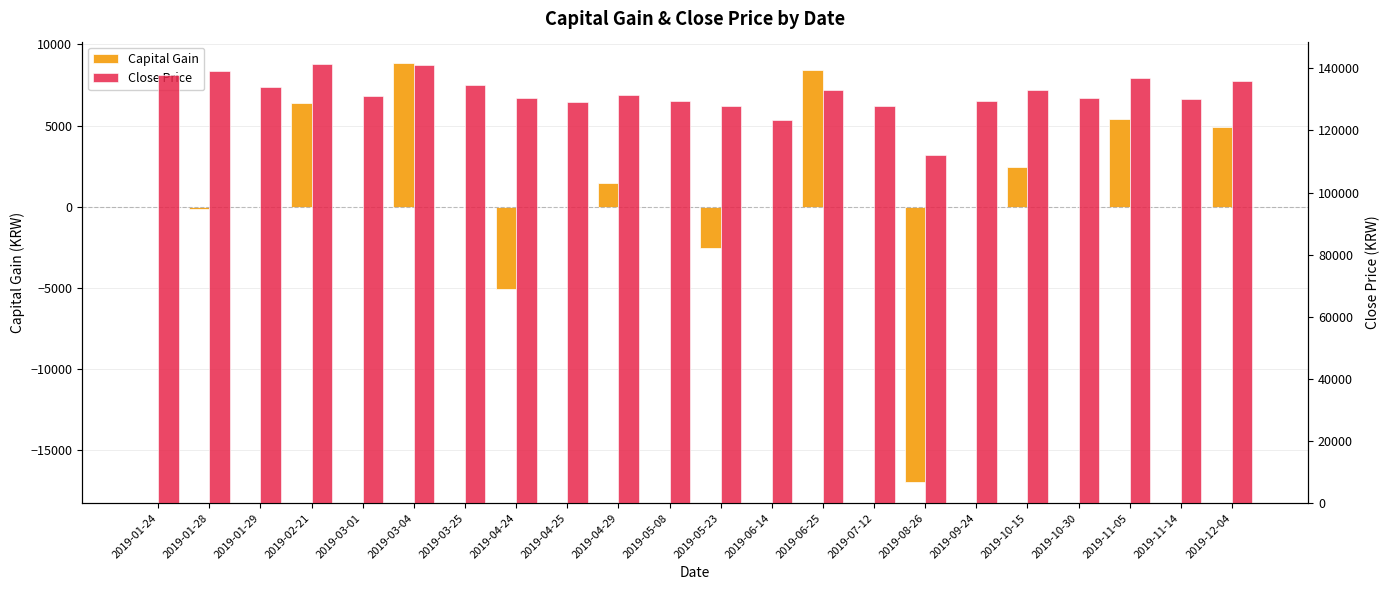

Reading left to right, transcribe all the data shown in this chart.

Capital Gain: 2019-01-24=0	2019-01-28=-135	2019-01-29=0	2019-02-21=6368	2019-03-01=0	2019-03-04=8881	2019-03-25=0	2019-04-24=-5084	2019-04-25=0	2019-04-29=1432	2019-05-08=0	2019-05-23=-2554	2019-06-14=0	2019-06-25=8445	2019-07-12=0	2019-08-26=-16975	2019-09-24=0	2019-10-15=2423	2019-10-30=0	2019-11-05=5401	2019-11-14=0	2019-12-04=4907
Close Price: 2019-01-24=138000	2019-01-28=139000	2019-01-29=134000	2019-02-21=141500	2019-03-01=131000	2019-03-04=141000	2019-03-25=134500	2019-04-24=130500	2019-04-25=129000	2019-04-29=131500	2019-05-08=129500	2019-05-23=128000	2019-06-14=123500	2019-06-25=133000	2019-07-12=128000	2019-08-26=112000	2019-09-24=129500	2019-10-15=133000	2019-10-30=130500	2019-11-05=137000	2019-11-14=130000	2019-12-04=136000